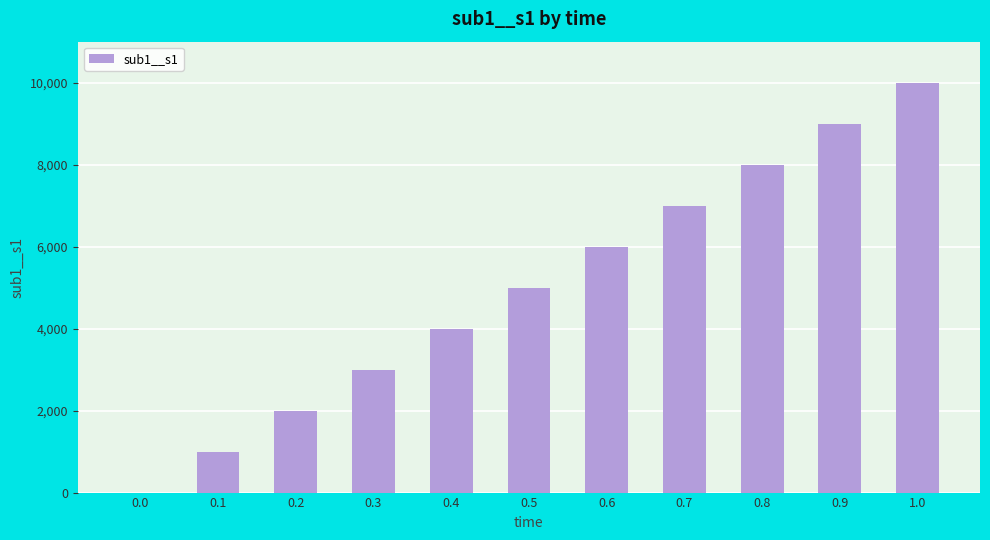

How many data points does each series have?

11